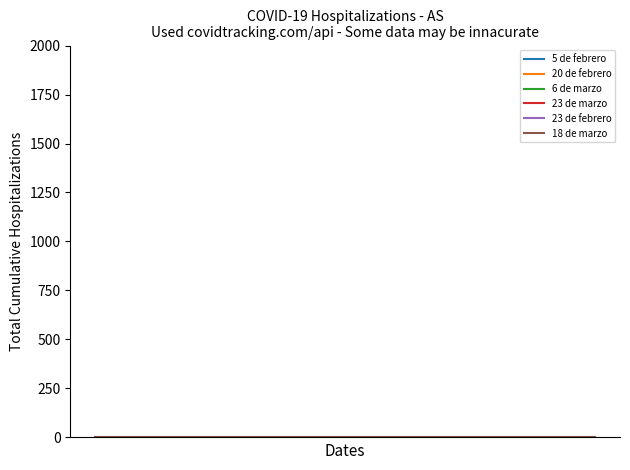

What is the sum of all 6 de marzo values?

5